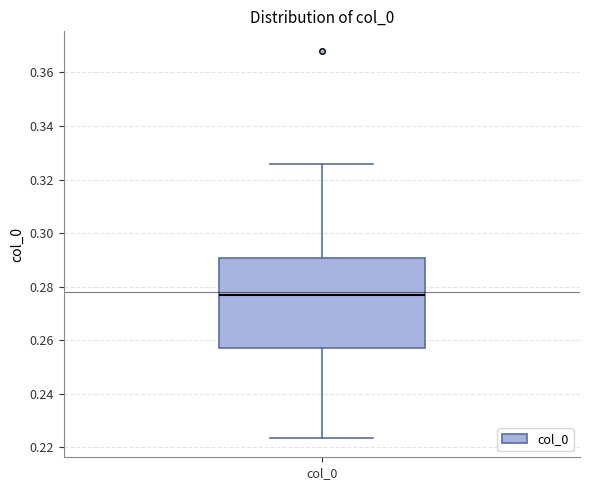

Read this box plot against the y-axis: the position of the median line, the range covered by the box, and the ends of both whiskers. The values are not printed on the chart, so give them approximately, as read against the axis.

median 0.276, box 0.256 to 0.290, whiskers 0.224 to 0.326